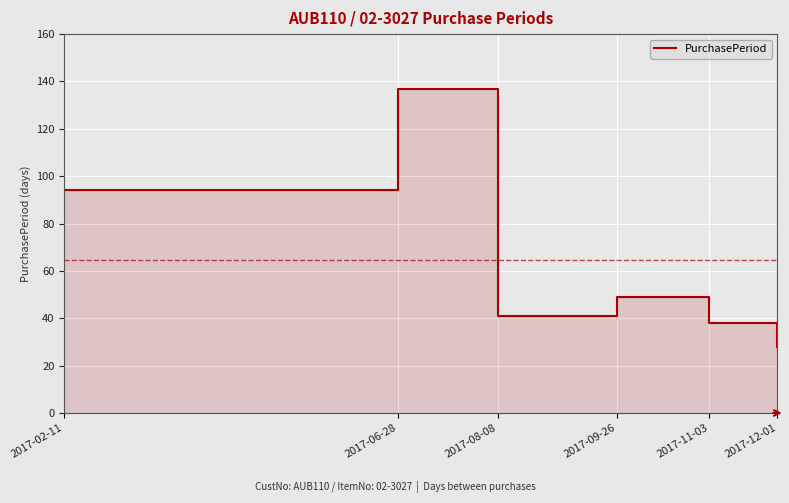

What is the difference between the second highest and second lowest values?

56